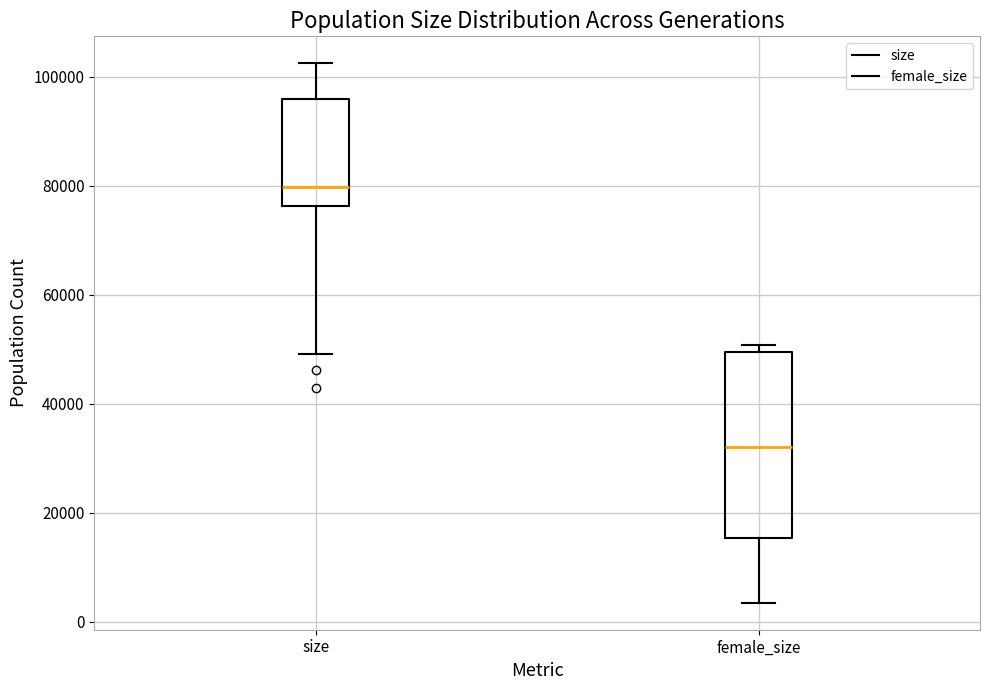

Reading left to right, transcribe this box plot: for each box, give where its median line is, the range the box spans, and where its two whiskers end, as read against the y-axis. The values are not printed on the chart, so give them approximately, as read against the axis.

size: median 80000, box 76000 to 96000, whiskers 50000 to 102000
female_size: median 32000, box 16000 to 50000, whiskers 4000 to 50000 (just above the box's upper edge)